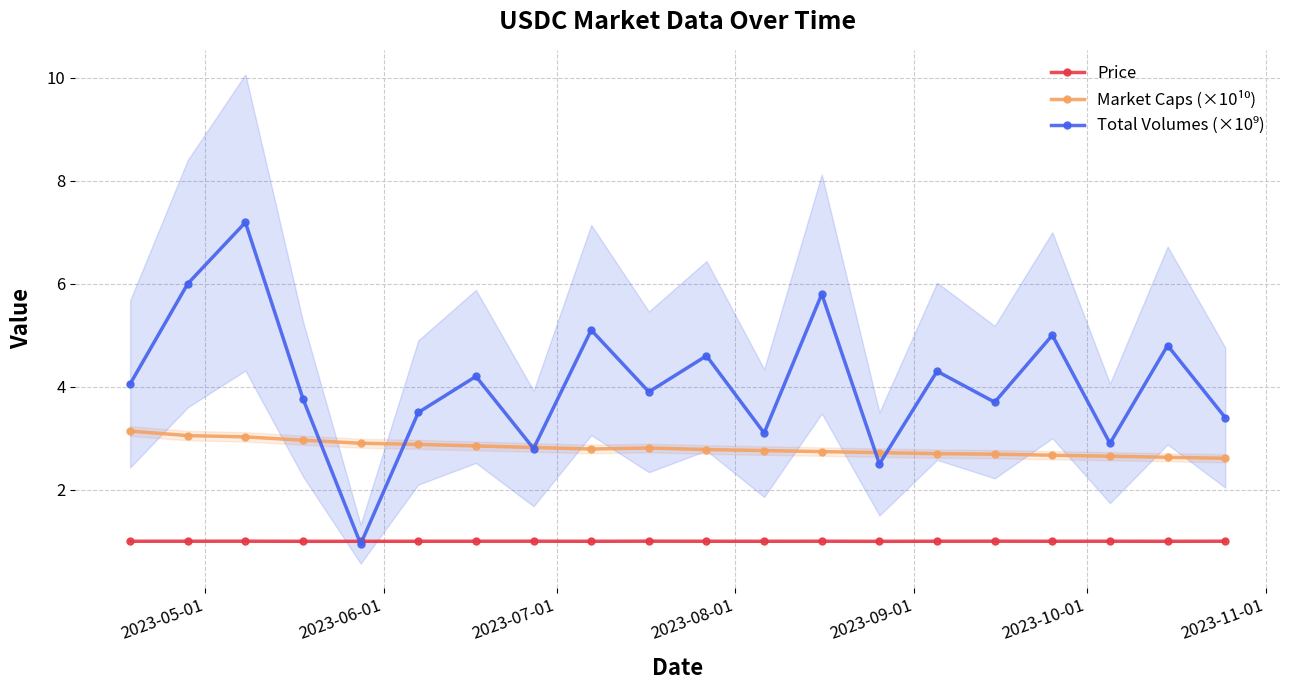

Reading left to right, what are all the values shown in this chart?

Price: 1.0	1.0	1.0	1.0	1.0	1.0	1.0	1.0	1.0	1.0	1.0	1.0	1.0	1.0	1.0	1.0	1.0	1.0	1.0	1.0
Market Caps (×10¹⁰): 3.1	3.1	3.0	3.0	2.9	2.9	2.9	2.8	2.8	2.8	2.8	2.8	2.7	2.7	2.7	2.7	2.7	2.6	2.6	2.6
Total Volumes (×10⁹): 4.1	6.0	7.2	3.8	0.9	3.5	4.2	2.8	5.1	3.9	4.6	3.1	5.8	2.5	4.3	3.7	5.0	2.9	4.8	3.4